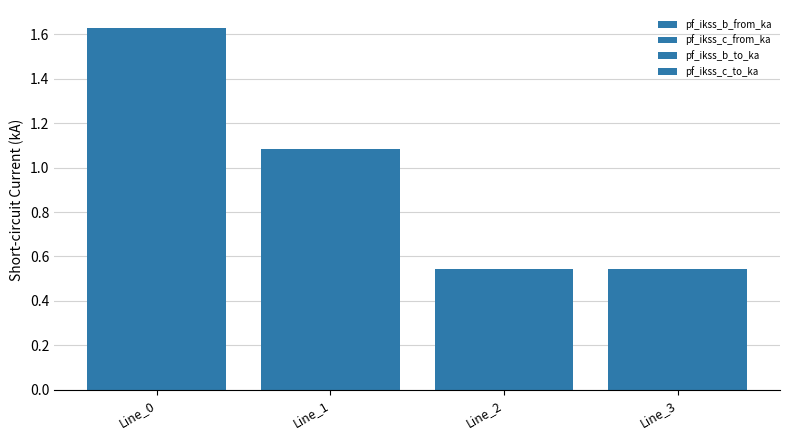

Is it true that pf_ikss_b_to_ka equals 0.5 at Line_3?

True